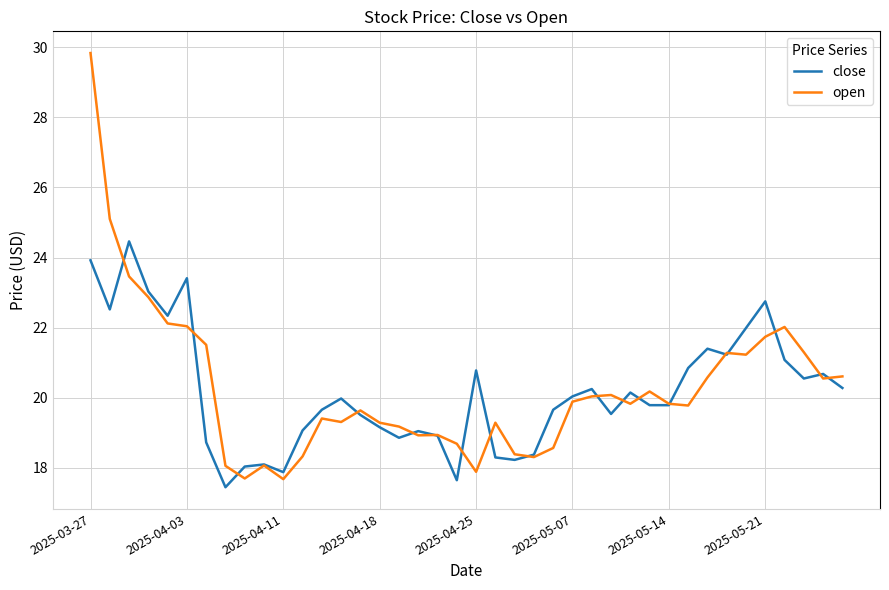

Which series ends up on top after the final intersection of open and close?

open